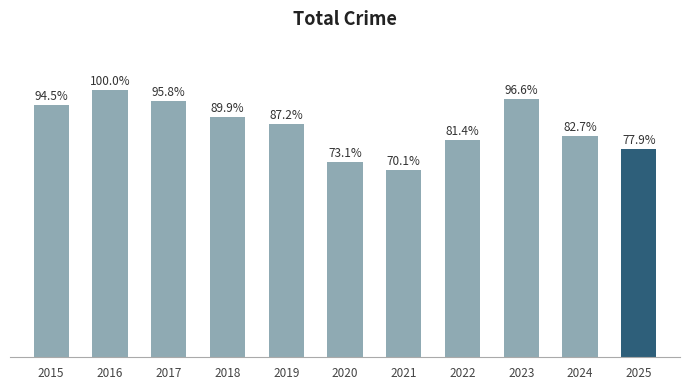

Are the bars horizontal?

No